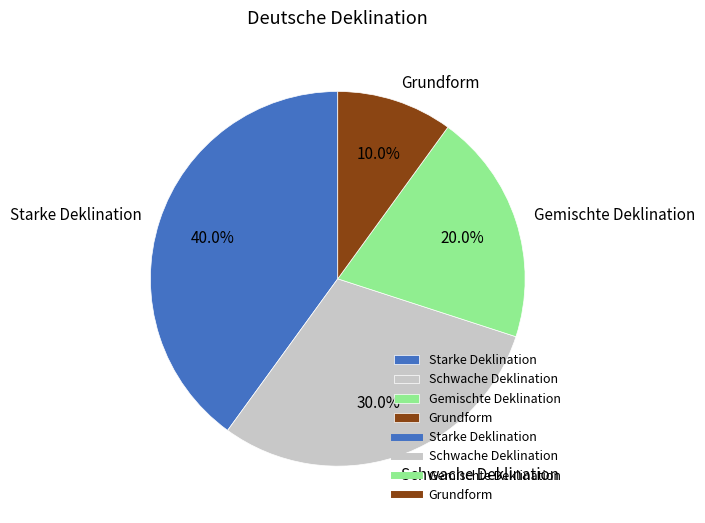

How many slices are in this pie chart?

4